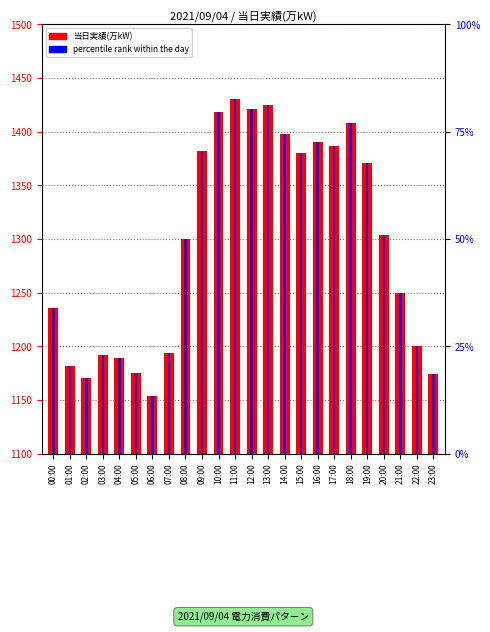

The 当日実績(万kW) series shows 1418.0 at 10:00. True or false?

True